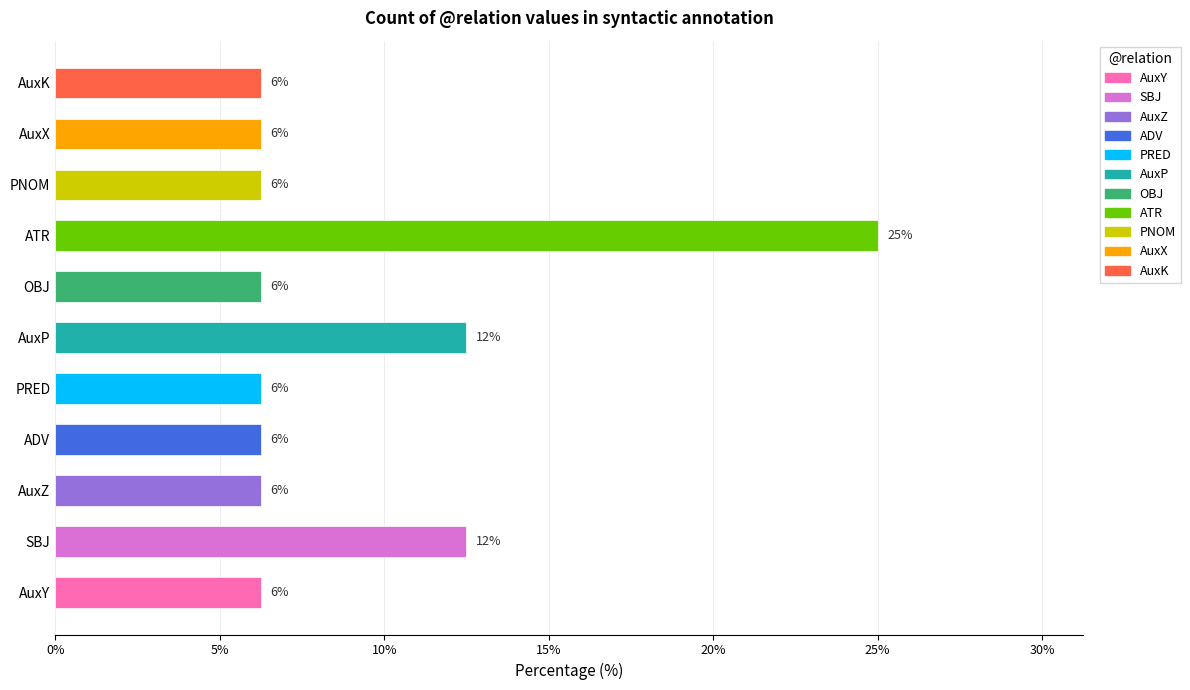

How many bars are there in total?

11